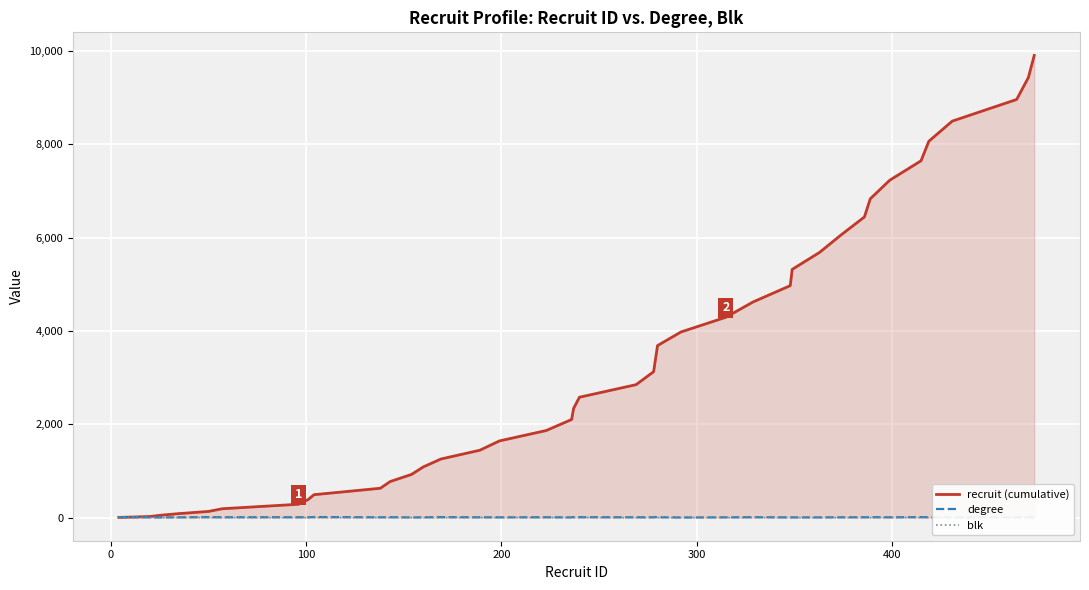

True or false: blk has more than 1 interior local peaks.

True